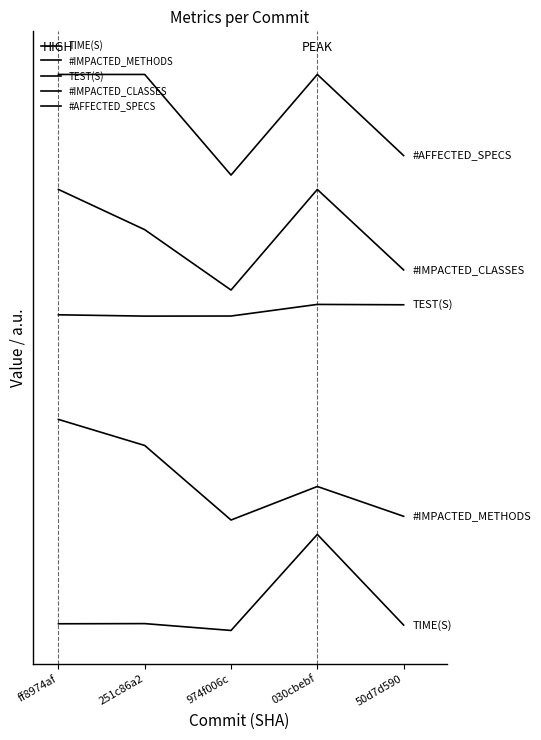

How many values in the #IMPACTED_METHODS series are below 51?

2